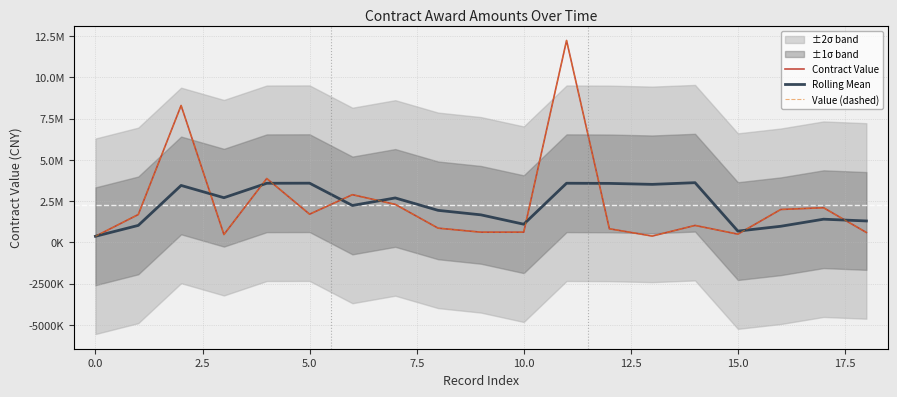

The value of Rolling Mean at 7.5 is 839258.4. True or false?

False